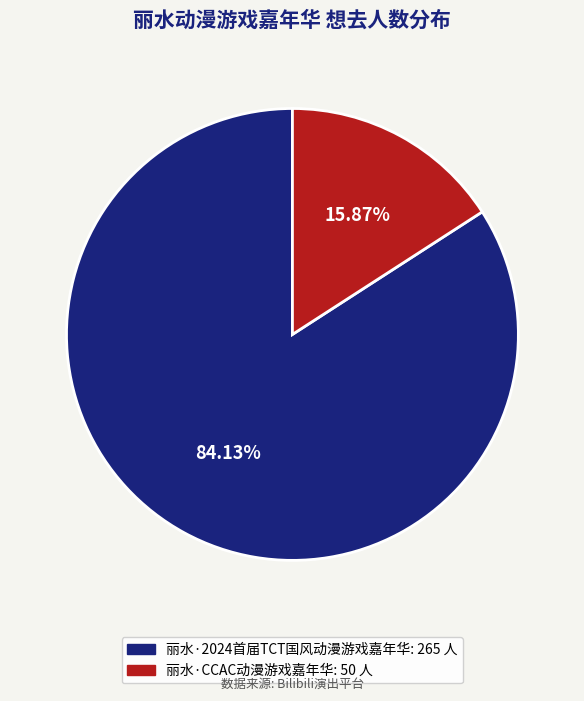

Is it true that 丽水·CCAC动漫游戏嘉年华 is 22% of the pie?

False